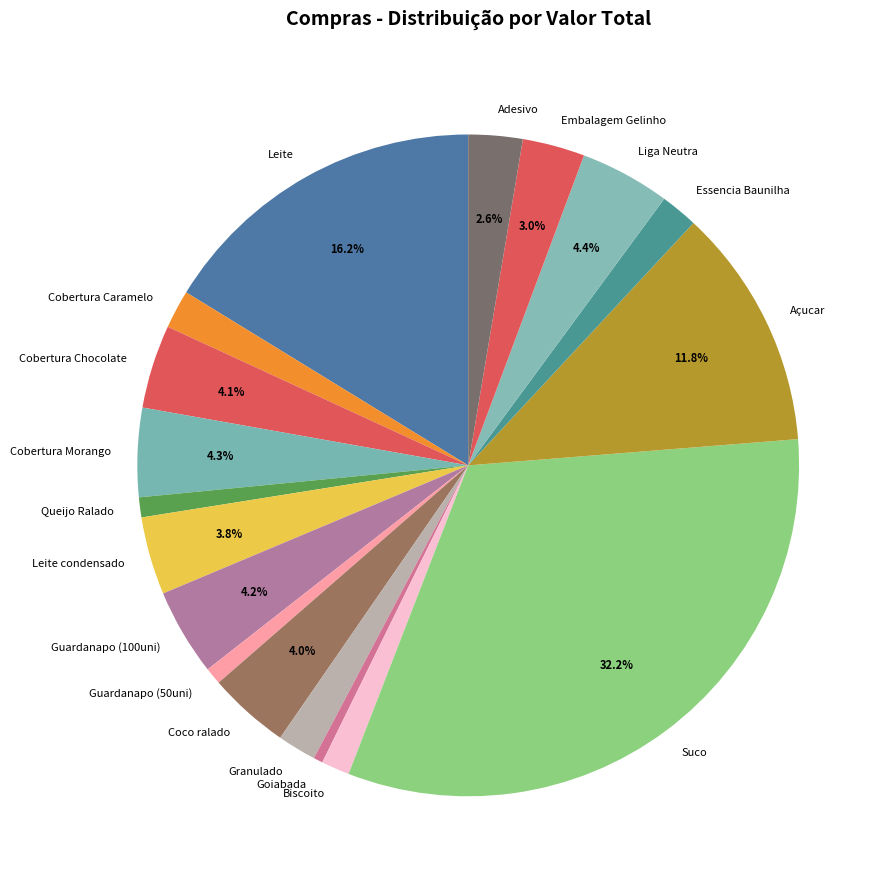

How many segments does this pie chart have?

18